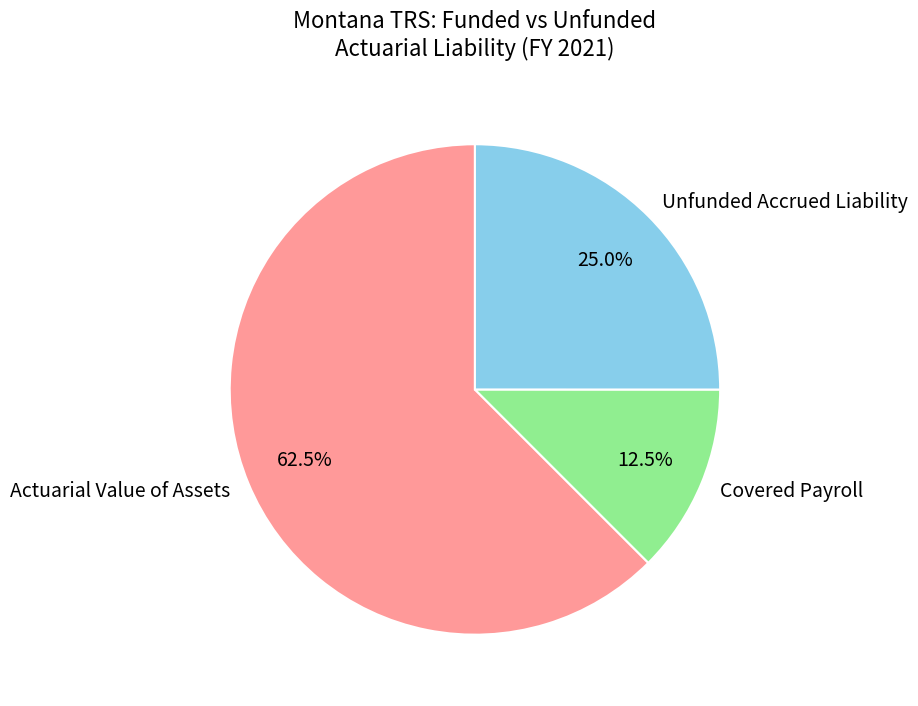

Rank the categories by value from highest to lowest.

Actuarial Value of Assets, Unfunded Accrued Liability, Covered Payroll